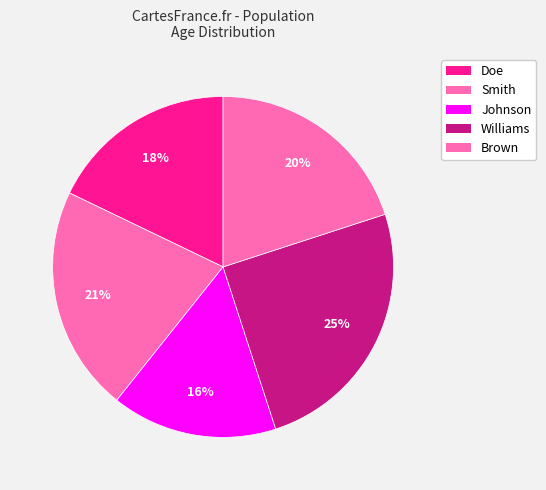

Which slice is the smallest?

Johnson